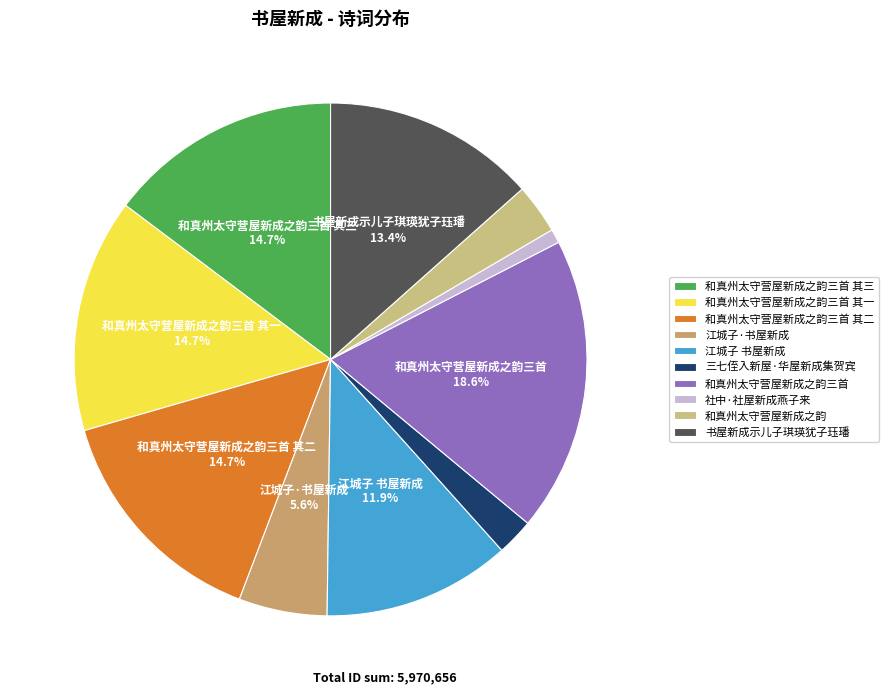

Which category has the smallest portion of the pie?

社中·社屋新成燕子来